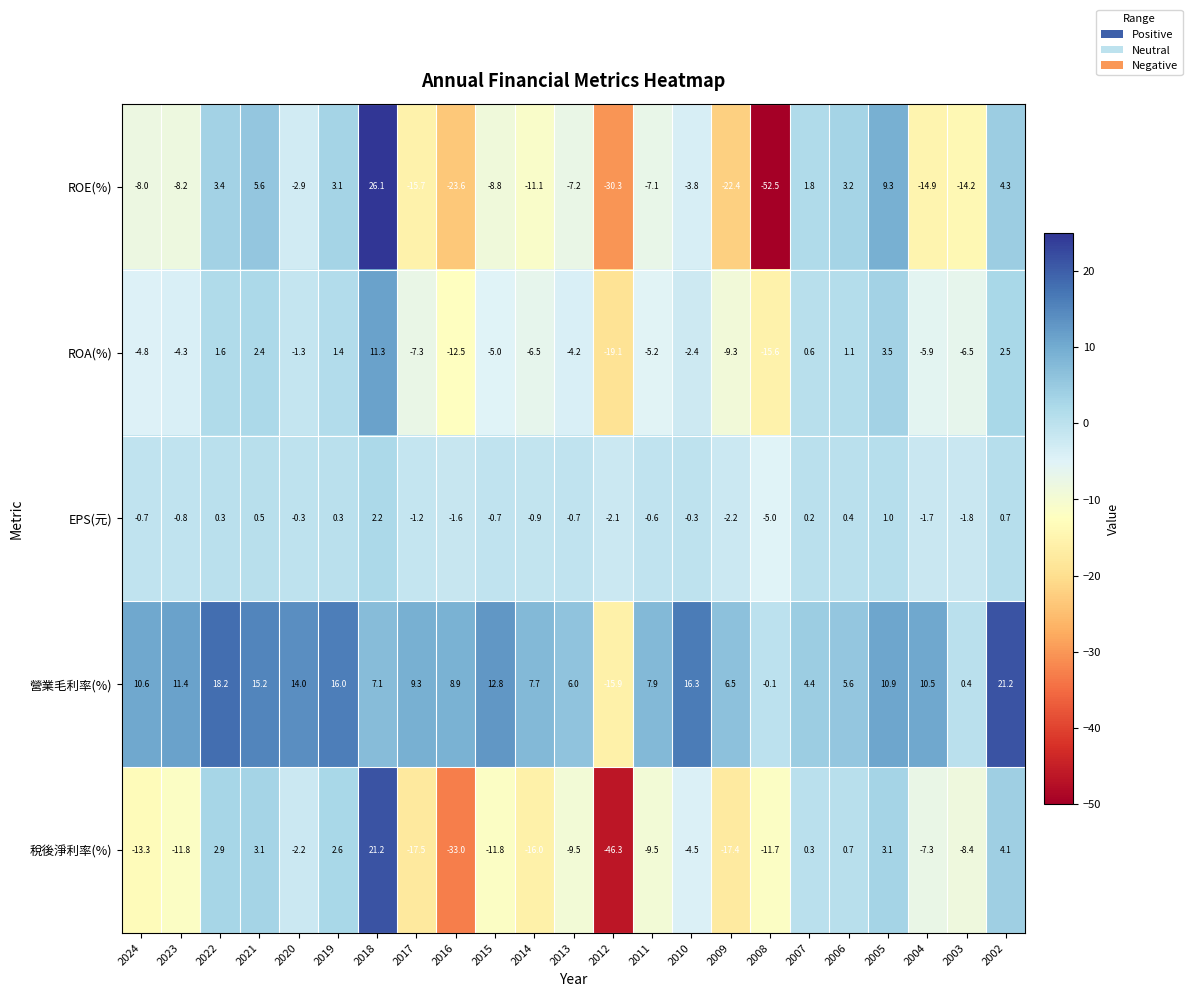

What is the total value across all series at 2013?

-15.6